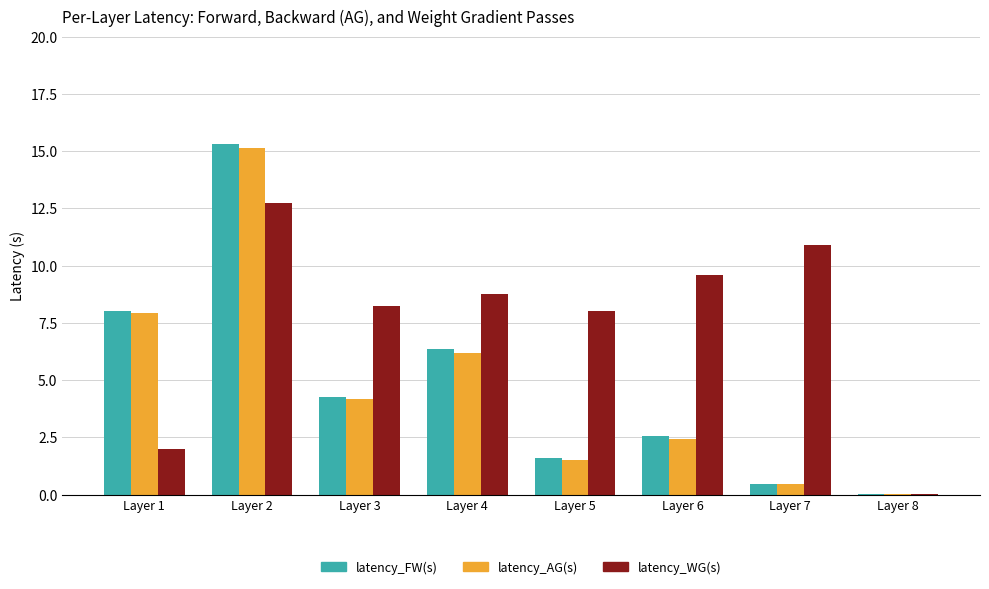

What is the highest value of the latency_AG(s) series?

15.1